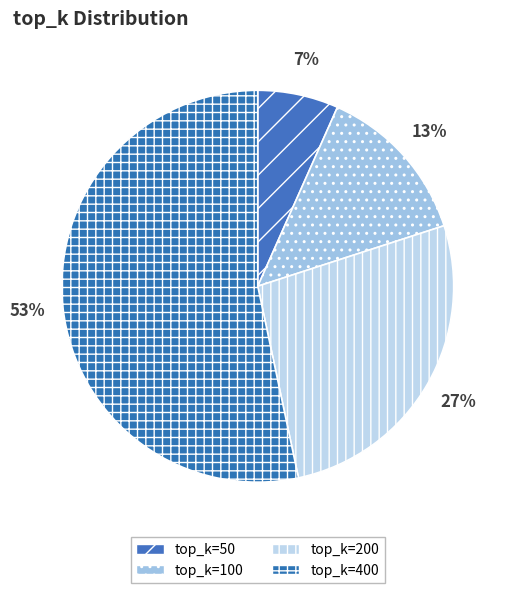

What percentage is the top_k=400 slice, to the nearest percent?

53%